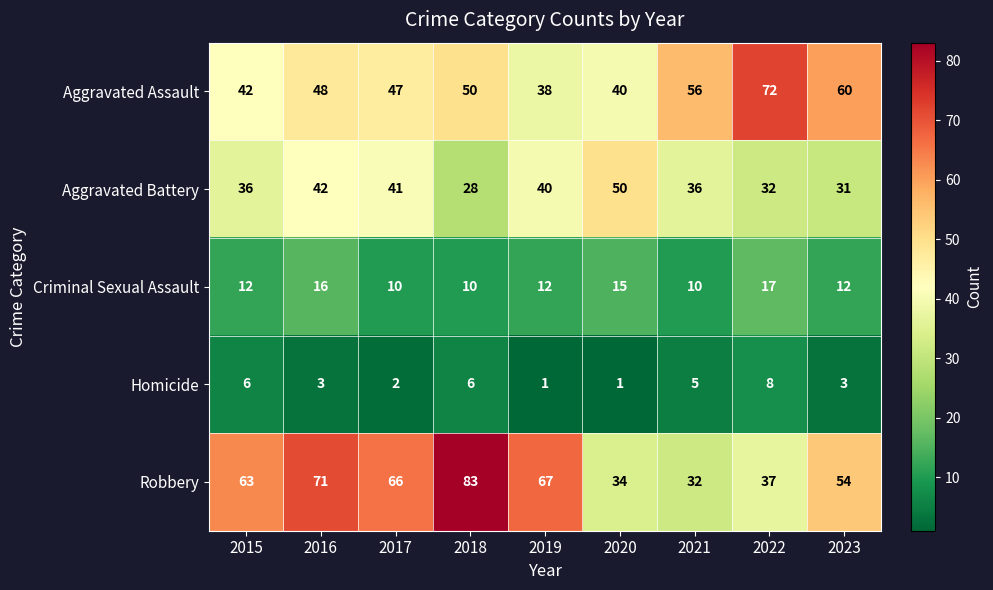

What is the minimum value for Aggravated Battery?

28